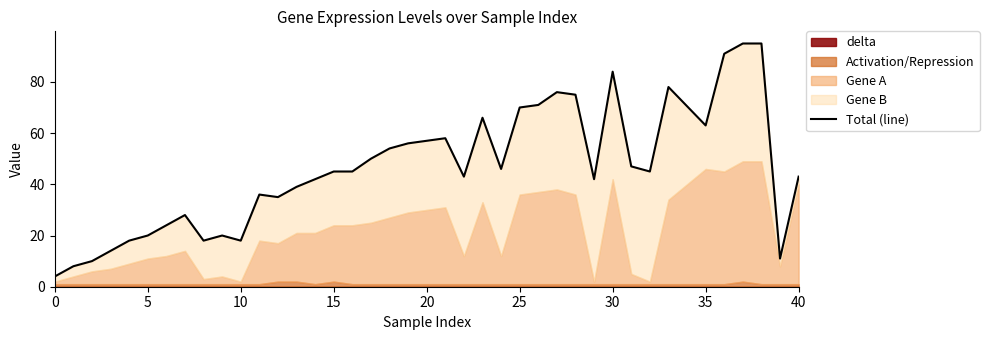

How many points are lower than both their immediate neighbors (excluding endpoints)?

9